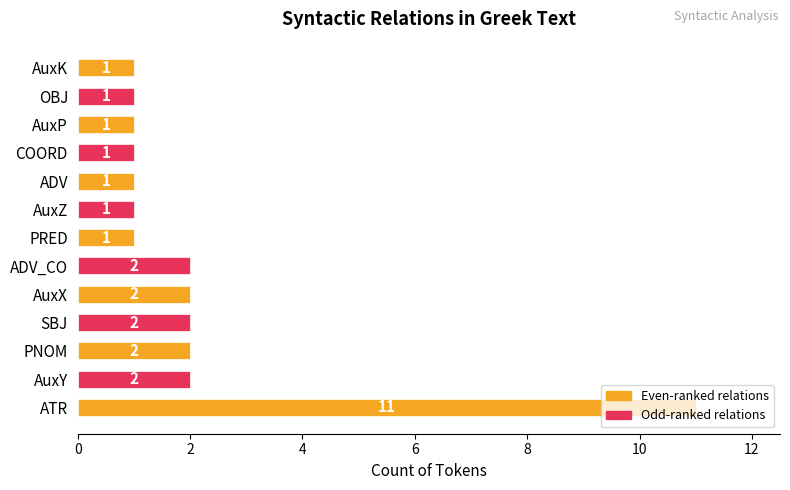

How many values are between 1 and 2?

12